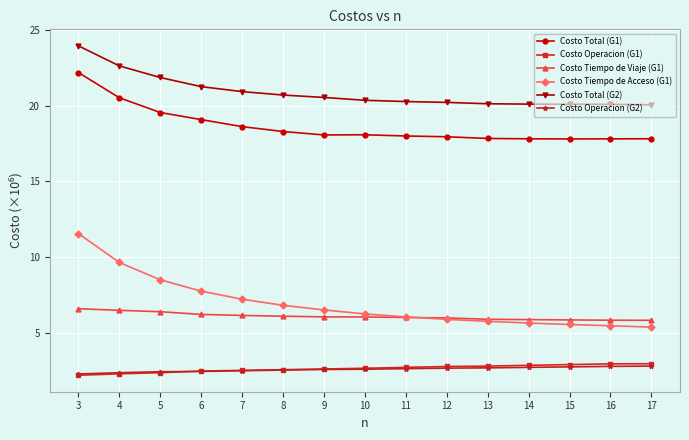

True or false: Costo Tiempo de Viaje (G1) and Costo Total (G2) intersect in this chart.

False